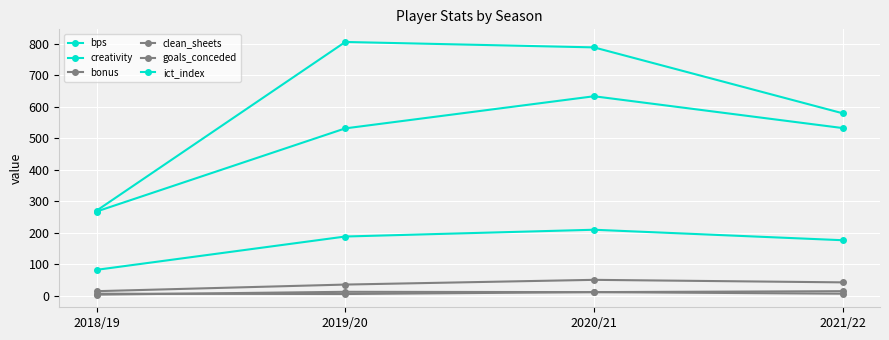

True or false: creativity and goals_conceded cross at least once.

False